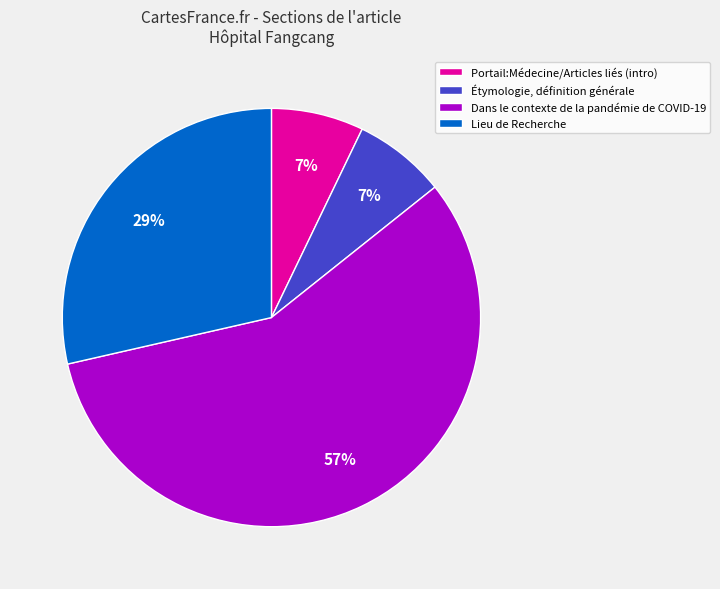

To the nearest percent, what percentage of the pie is Étymologie, définition générale?

7%